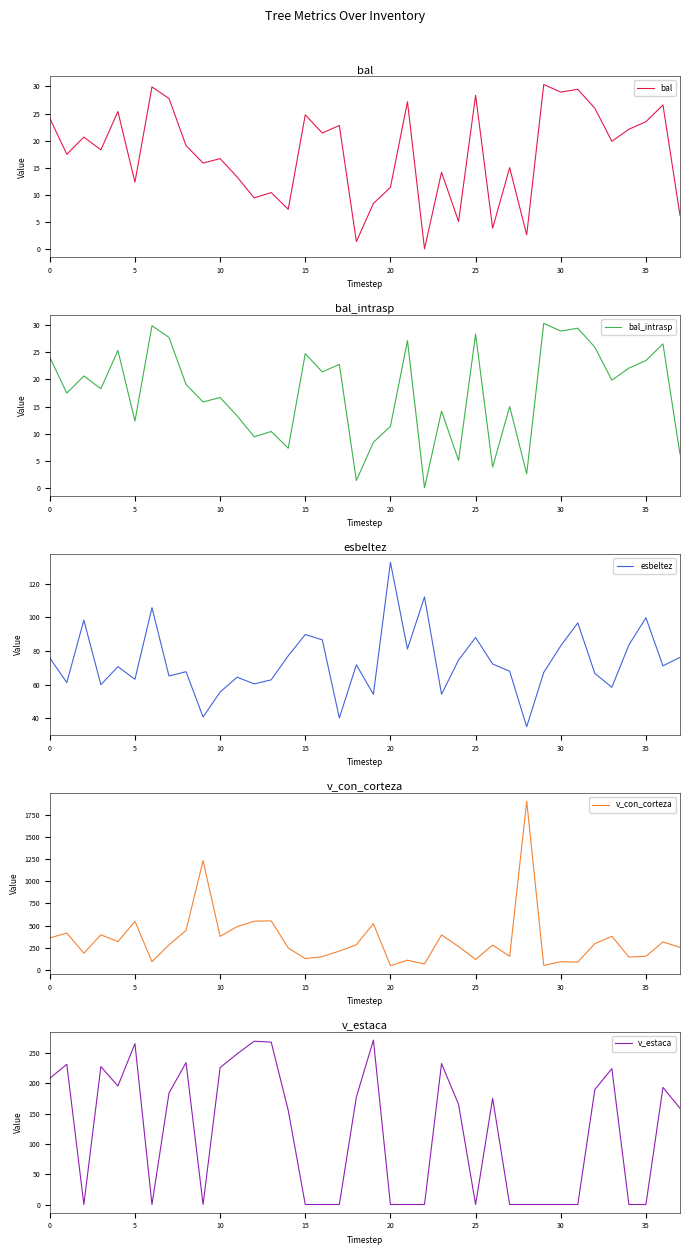

What is the maximum value shown in the chart?

1901.2